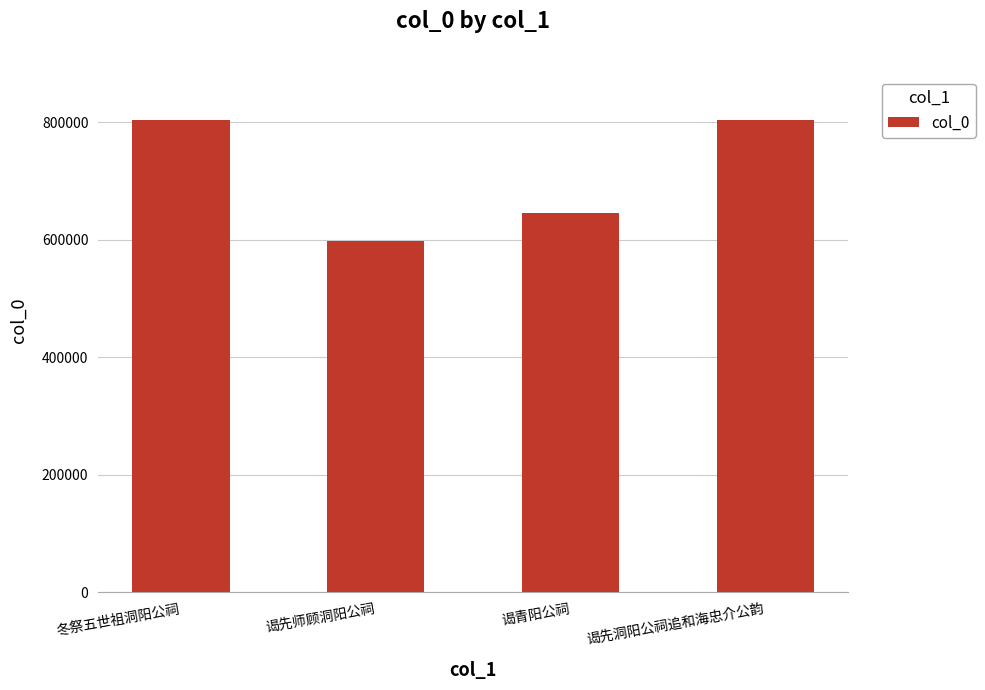

What position from the right is 谒先师顾洞阳公祠?

3